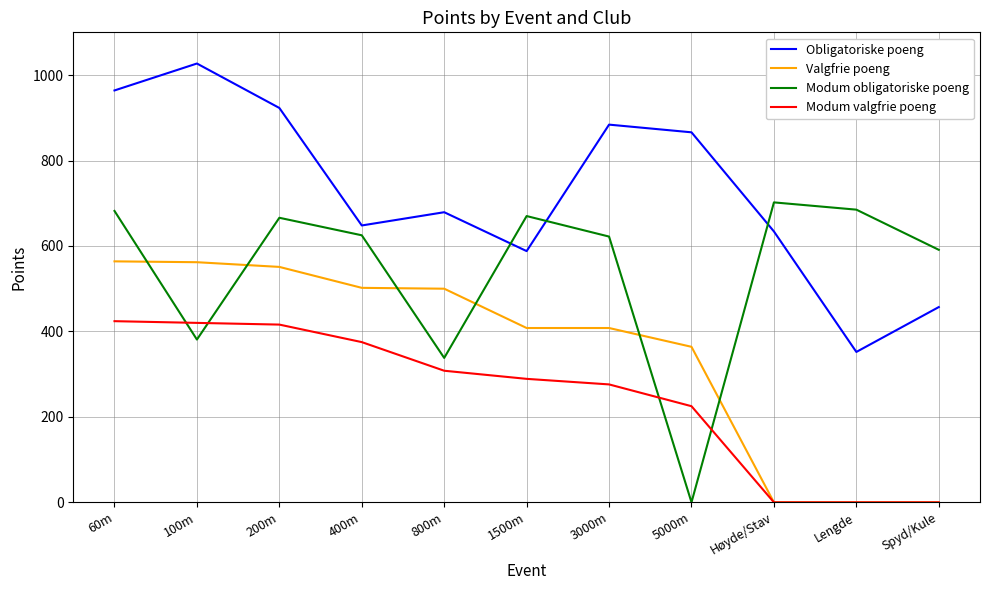

Is the value of Modum valgfrie poeng at 60m greater than the value of Obligatoriske poeng at 800m?

No